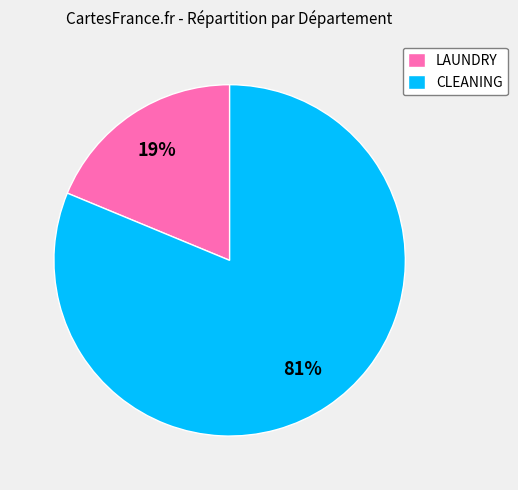

True or false: CLEANING accounts for 96% of the total.

False